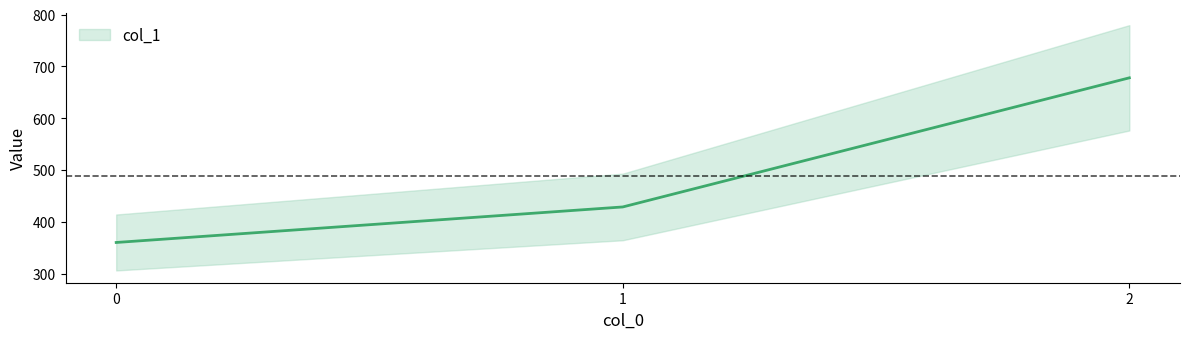

What is the greatest value displayed?

677.8